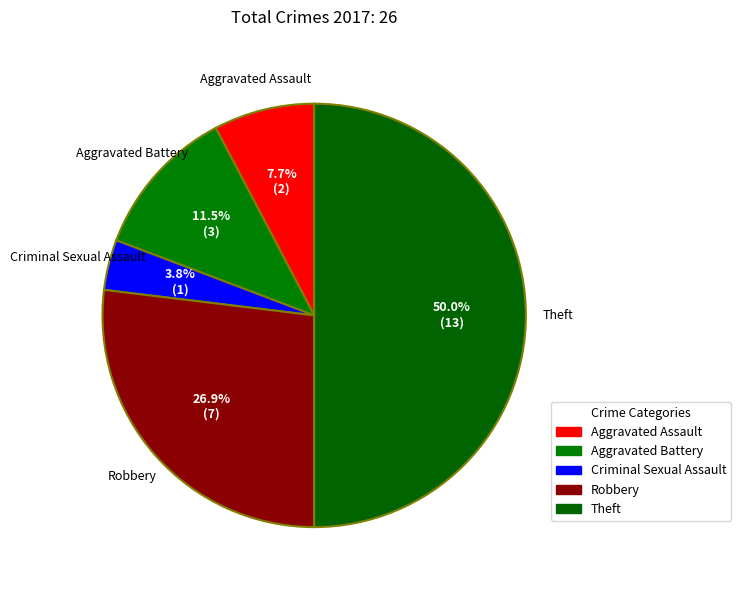

Approximately how many times larger is the value at Aggravated Battery compared to Robbery?

0.4